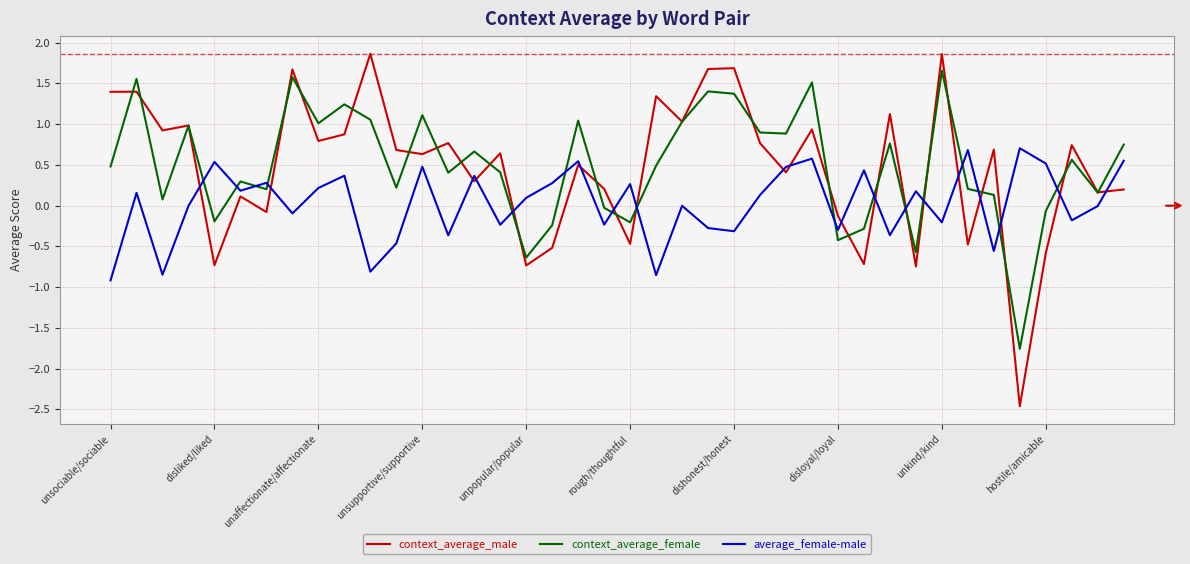

Which series has the largest range (max minus min)?

context_average_male